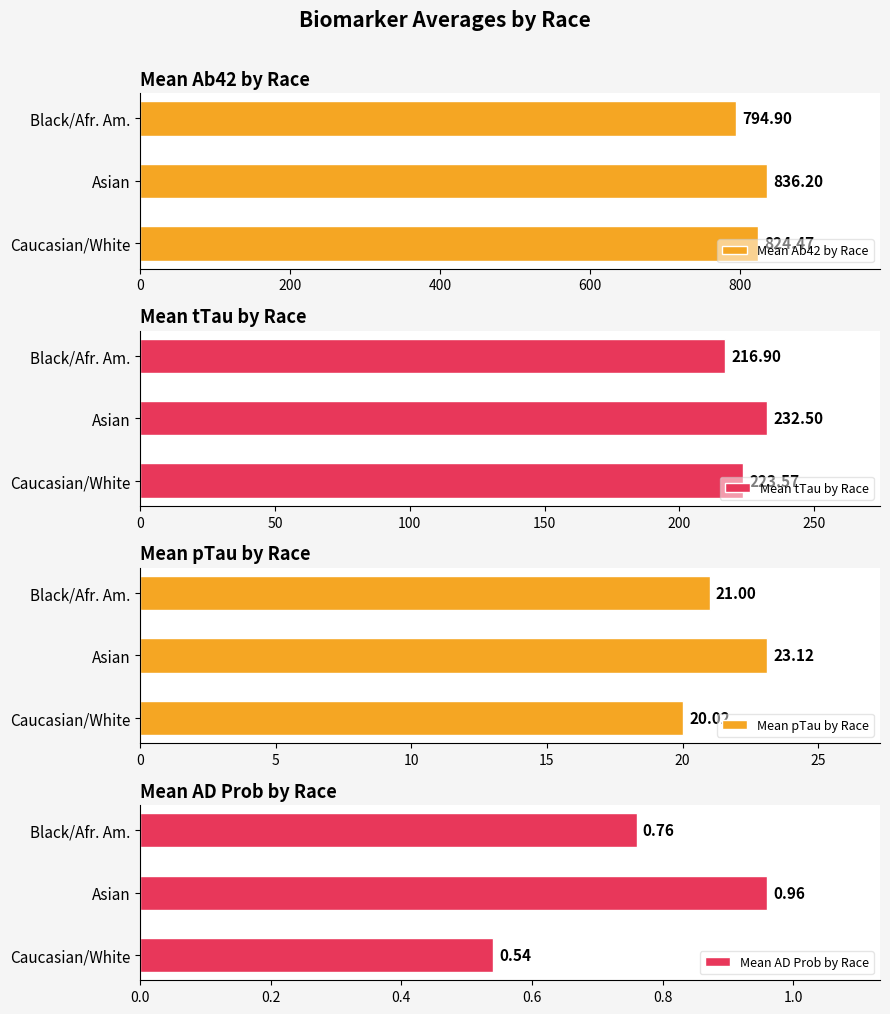

Reading left to right, list all the values displayed in this chart.

Mean Ab42 by Race: 824.5	836.2	794.9
Mean tTau by Race: 223.6	232.5	216.9
Mean pTau by Race: 20.0	23.1	21.0
Mean AD Prob by Race: 0.5	1.0	0.8